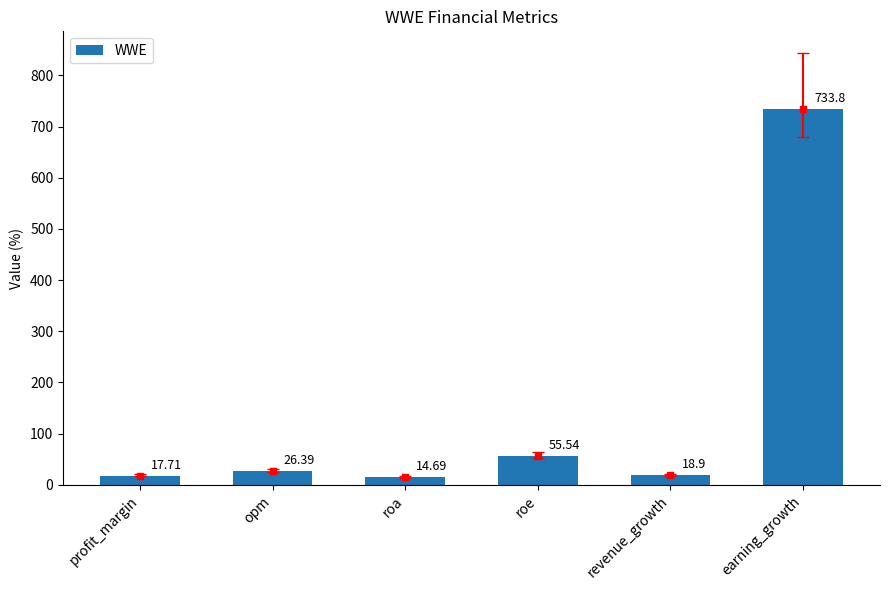

What is the difference between the maximum and minimum values?

719.1